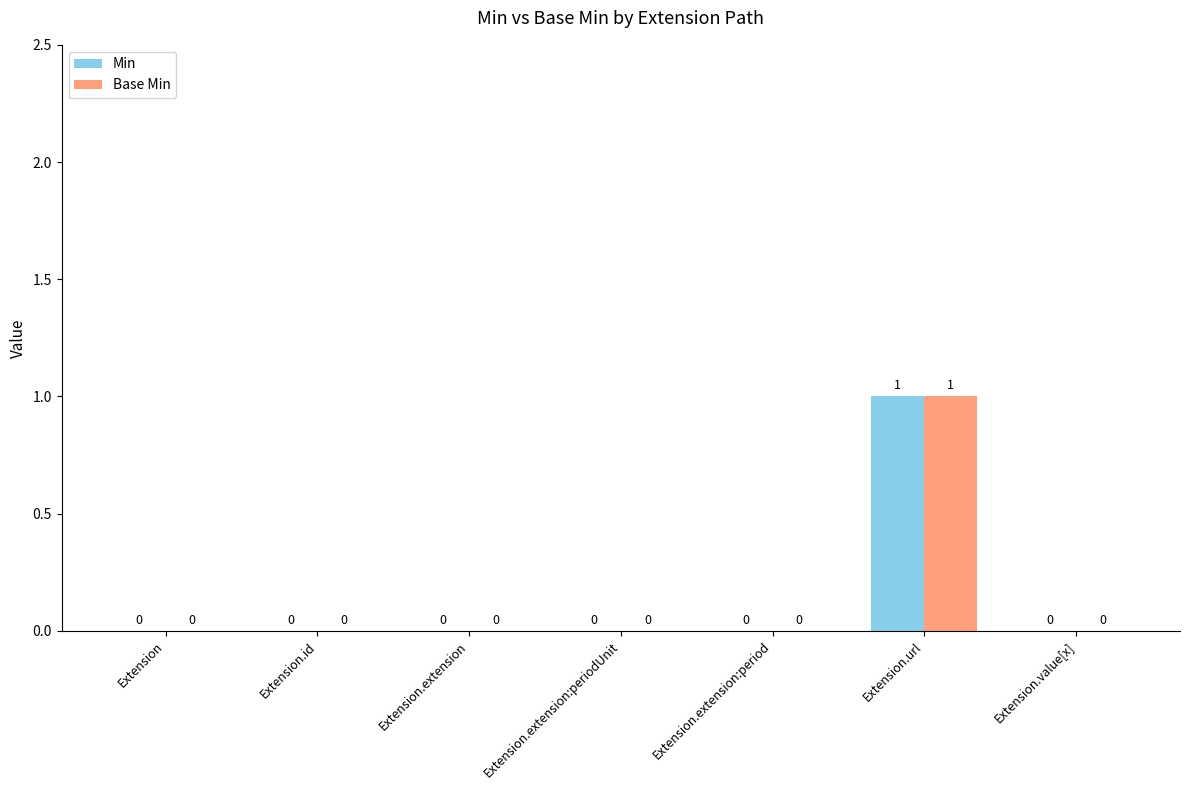

How many groups of bars are there?

7